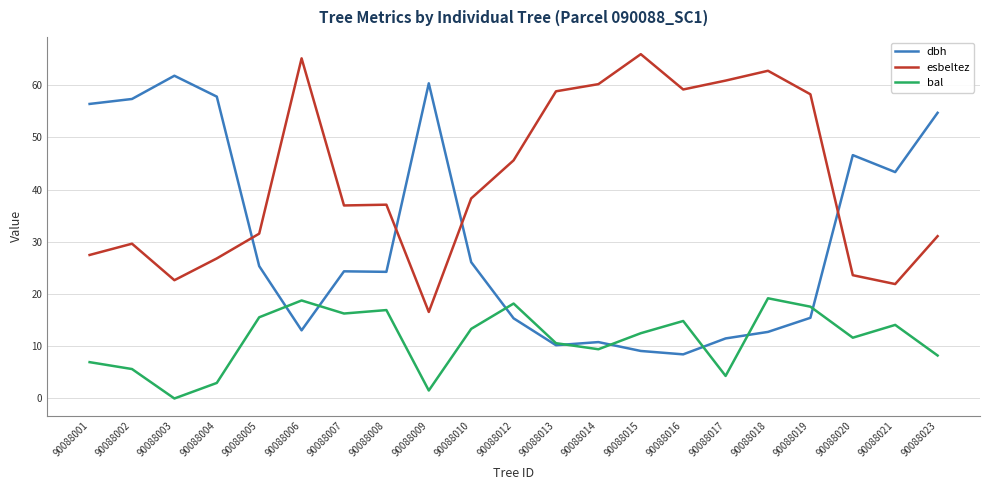

True or false: bal has a value of 6.2 at 90088020.

False